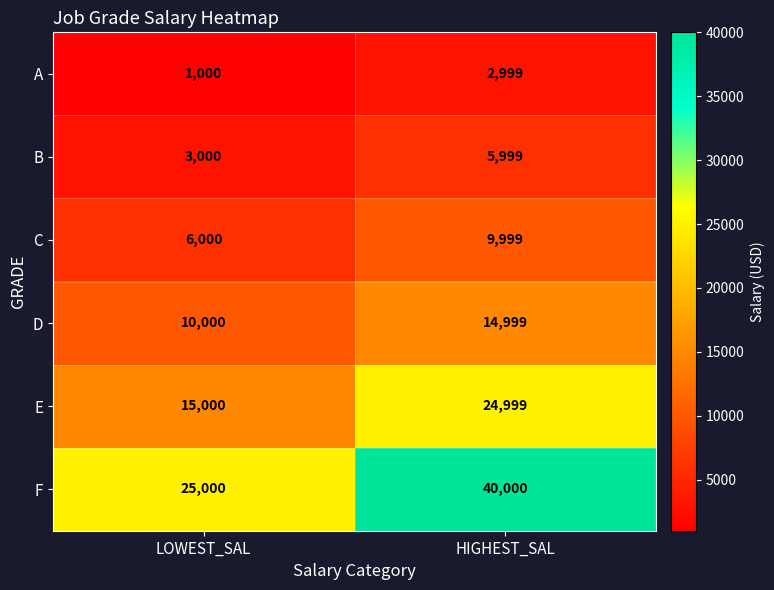

What is the sum of the E values at HIGHEST_SAL and LOWEST_SAL?

39999